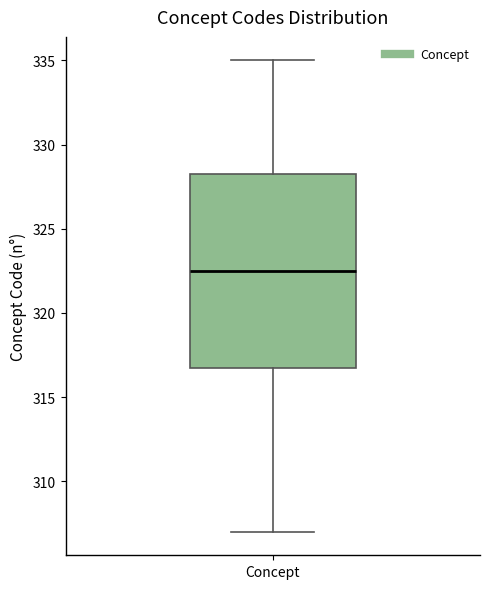

Transcribe this box plot: give where the median line is, the range the box spans, and where the two whiskers end, as read against the y-axis. The values are not printed on the chart, so give them approximately, as read against the axis.

median 322.5, box 317.0 to 328.5, whiskers 307.0 to 335.0